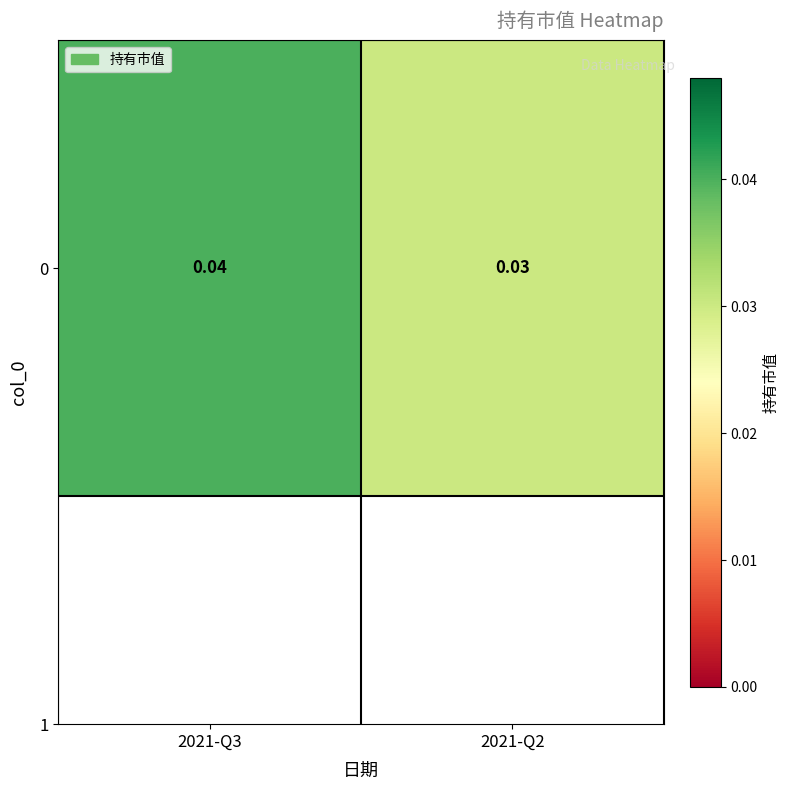

At which label is the value closest to 0?

2021-Q2